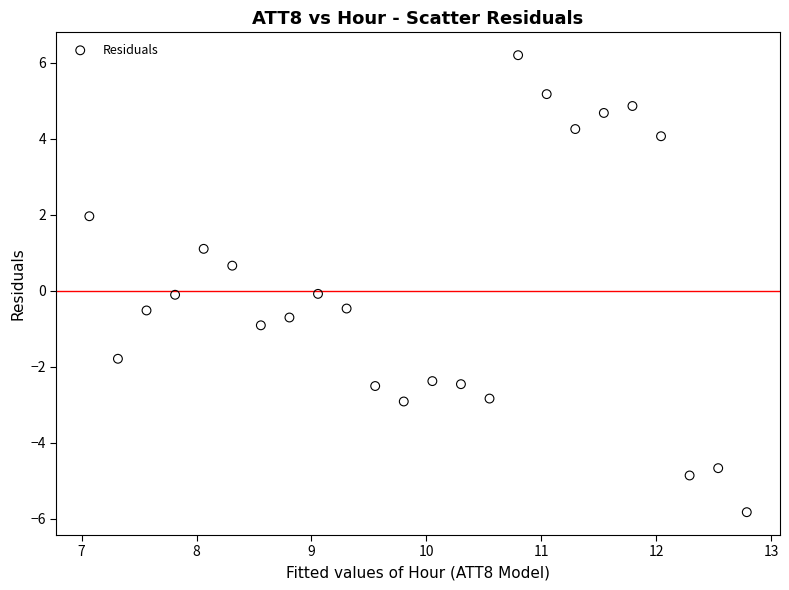

What is the range of X values (max minus min)?

5.7